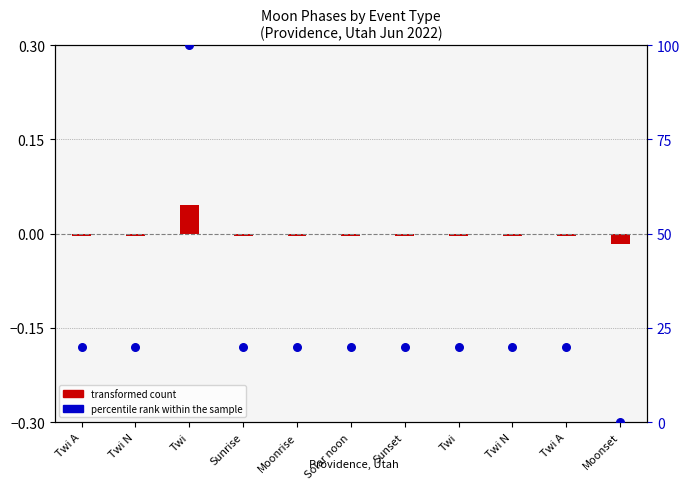

Between Twi N and Twi, which is larger?

Twi